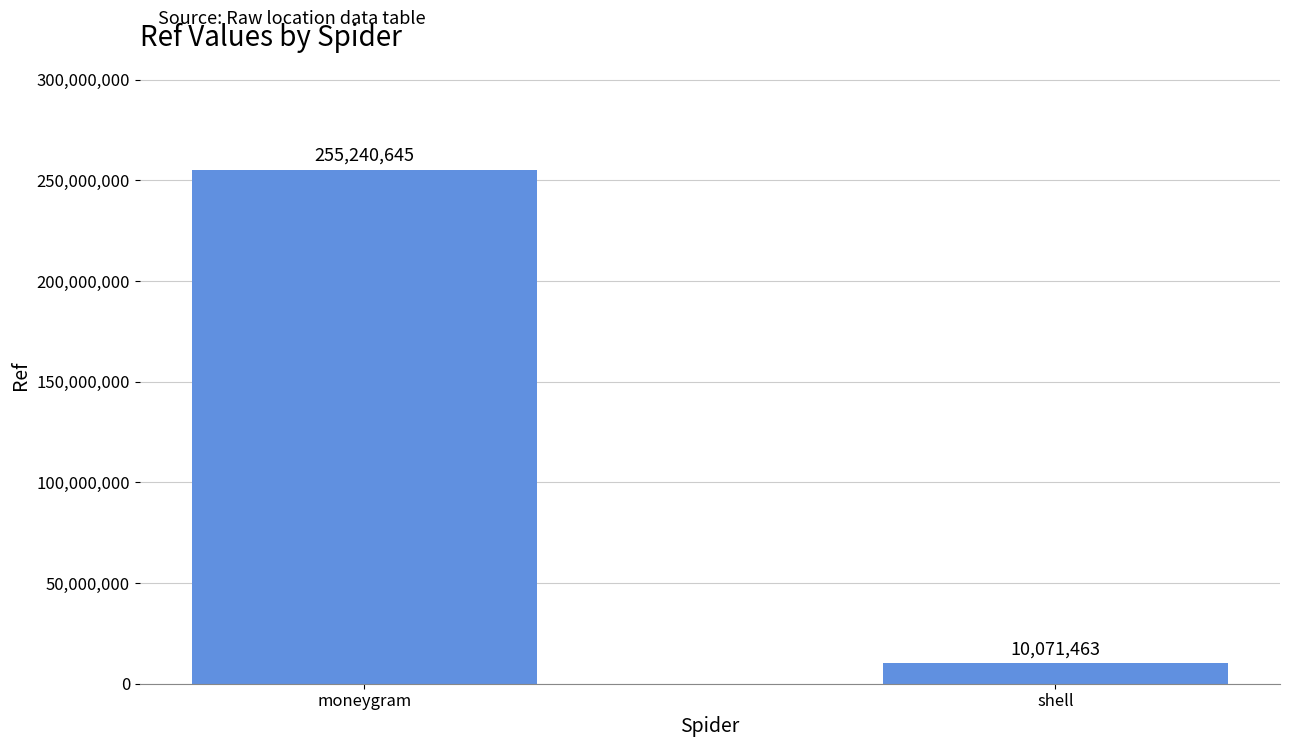

What is the label of the 1st bar from the left?

moneygram